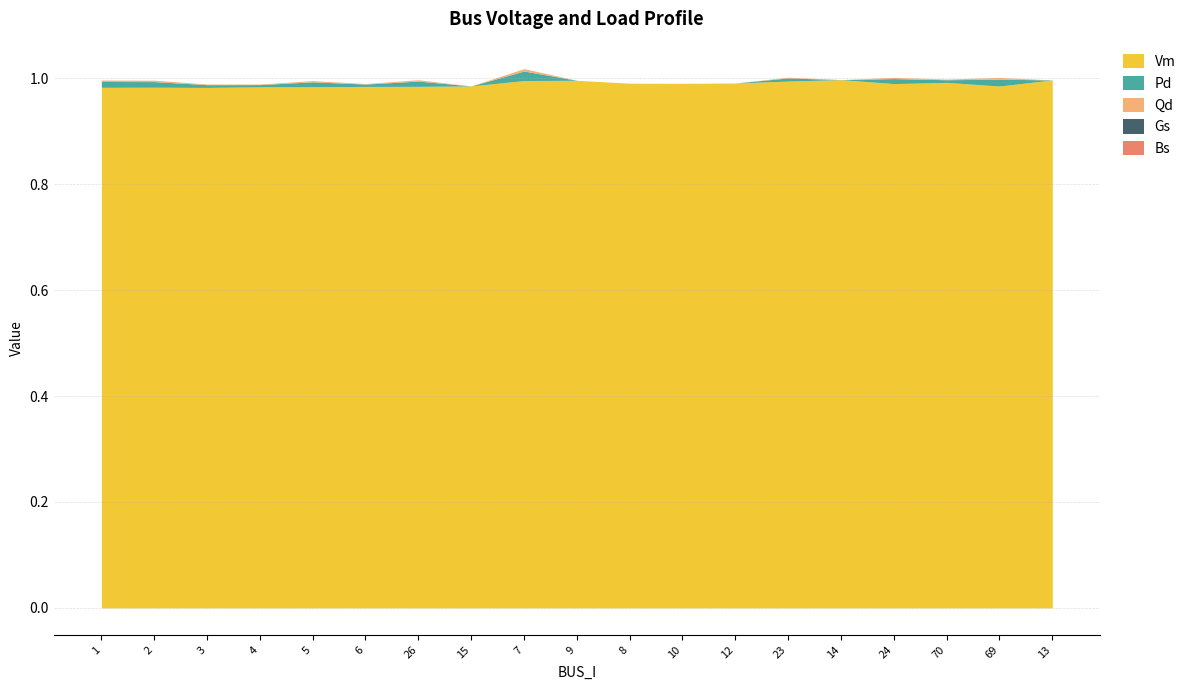

What is the total value across all series at 70?

1.0